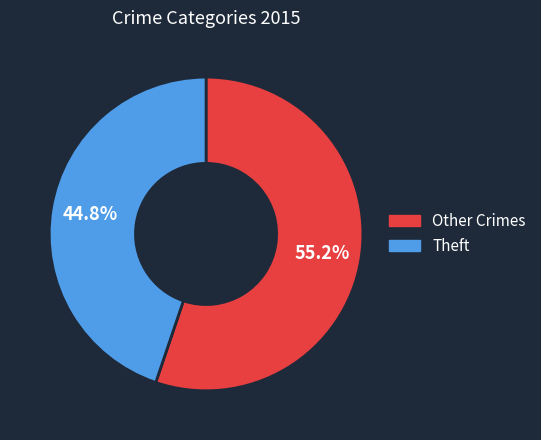

Is there any slice that represents more than half of the pie?

Yes